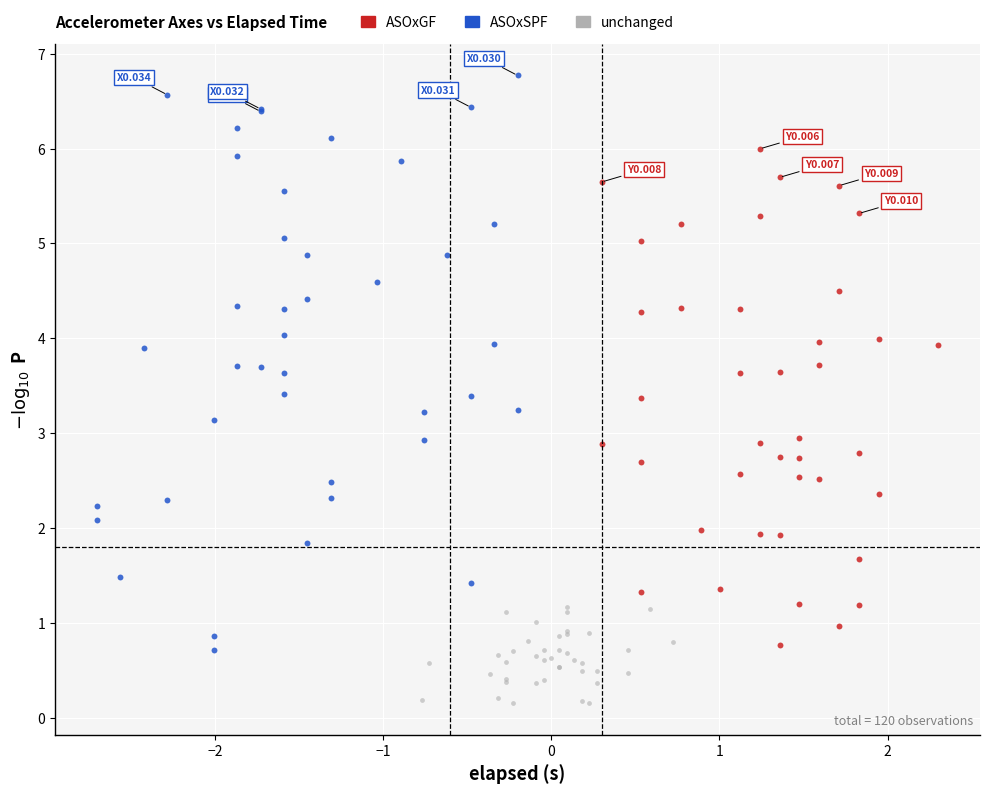

Which series contains the highest Y value?

ASOxSPF